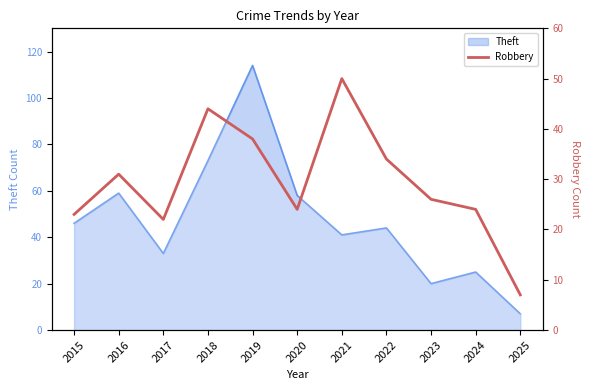

What is the value of the 10th point from the left?

24